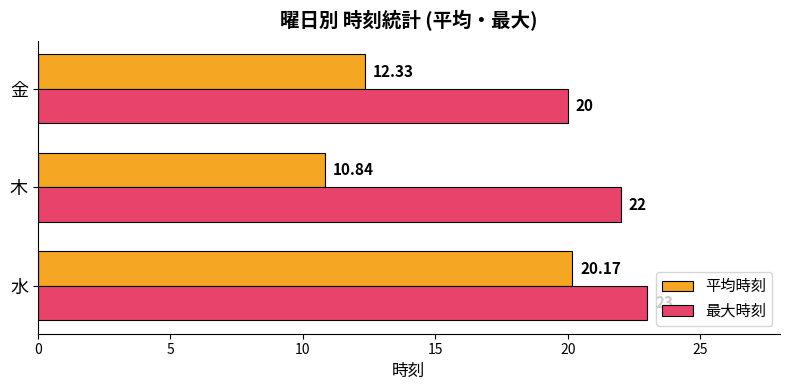

Rank the series by their average value, from lowest to highest.

平均時刻, 最大時刻